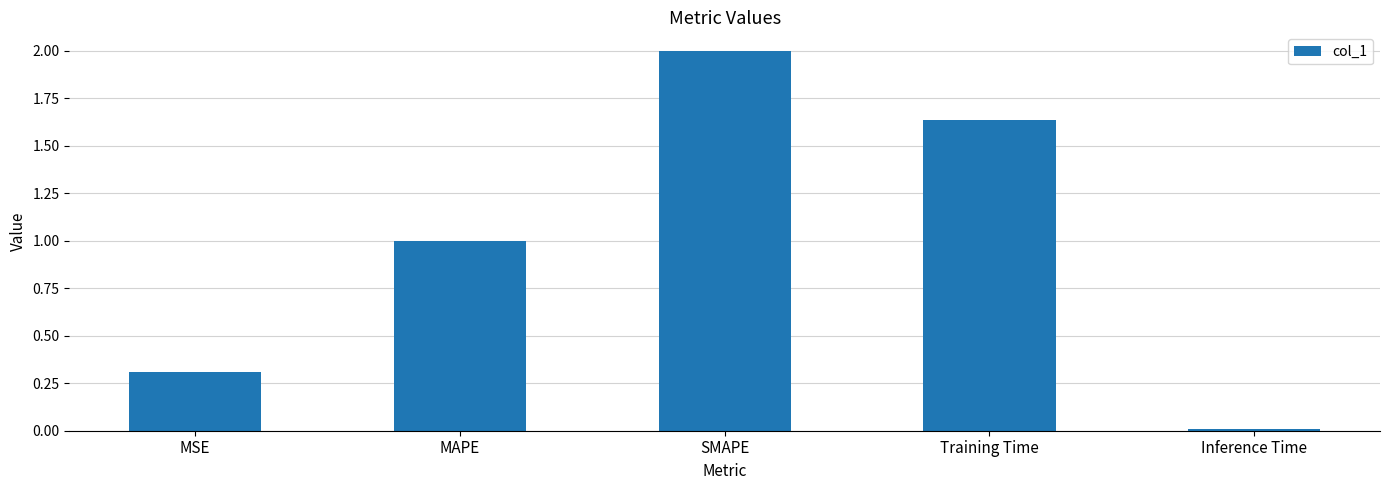

Is it true that the value at Training Time is 2.8?

False